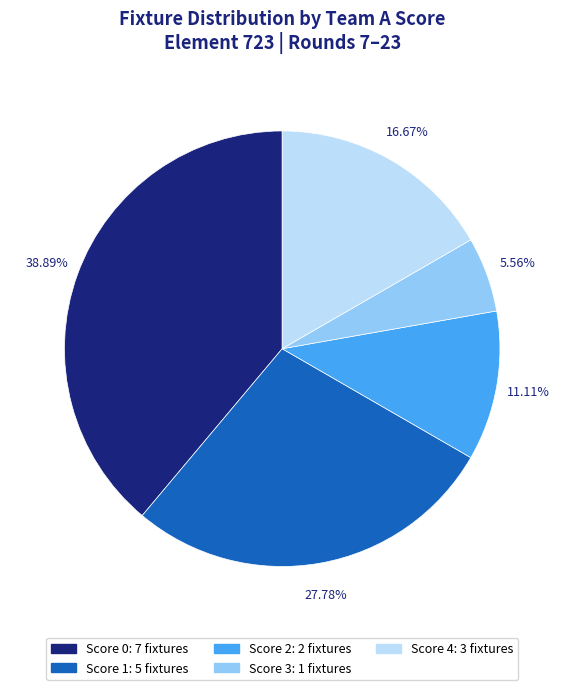

Is there any slice that represents more than half of the pie?

No